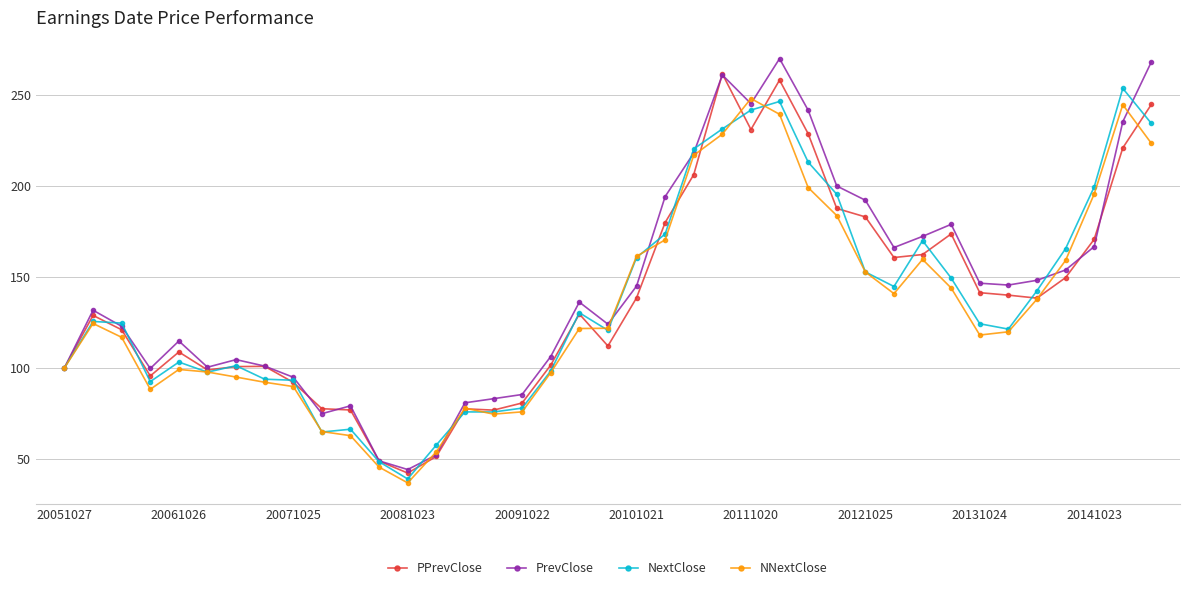

What is the value of the PrevClose point at the 4th from the left?

99.6